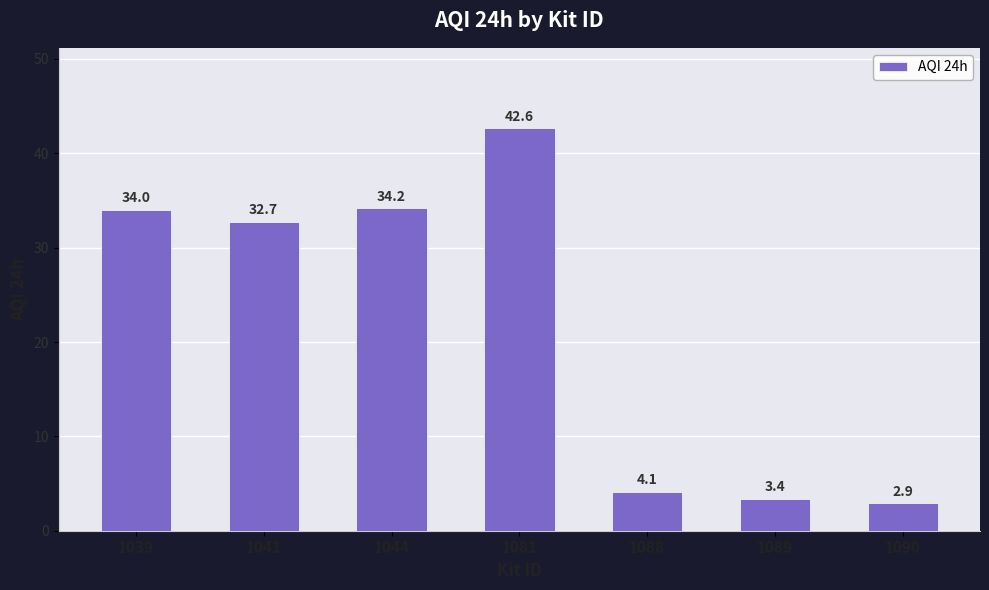

What is the difference between the maximum and minimum values?

39.8